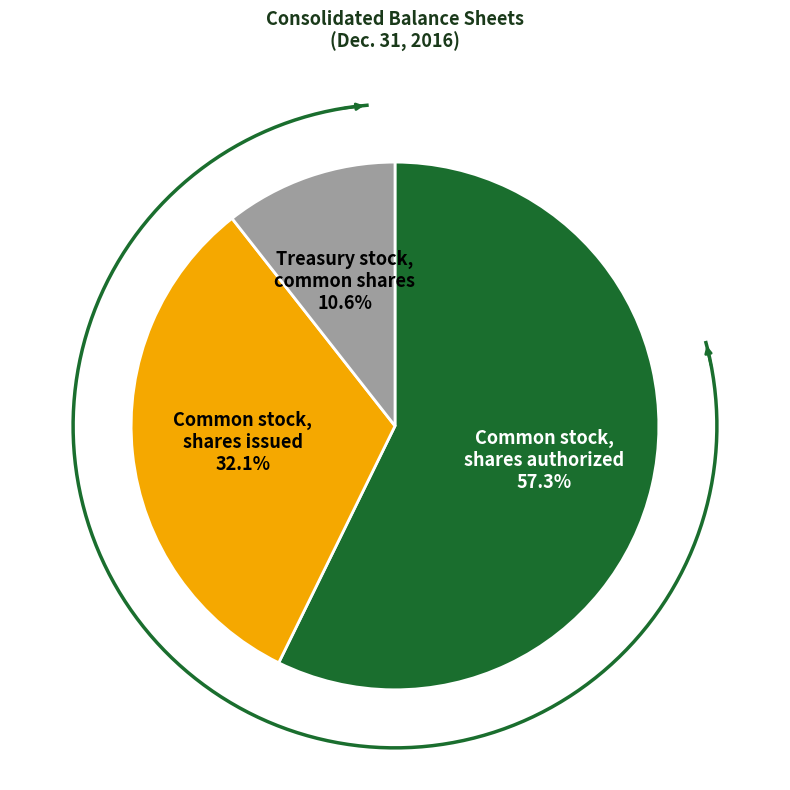

Is it true that Treasury stock, common shares is 3% of the pie?

False